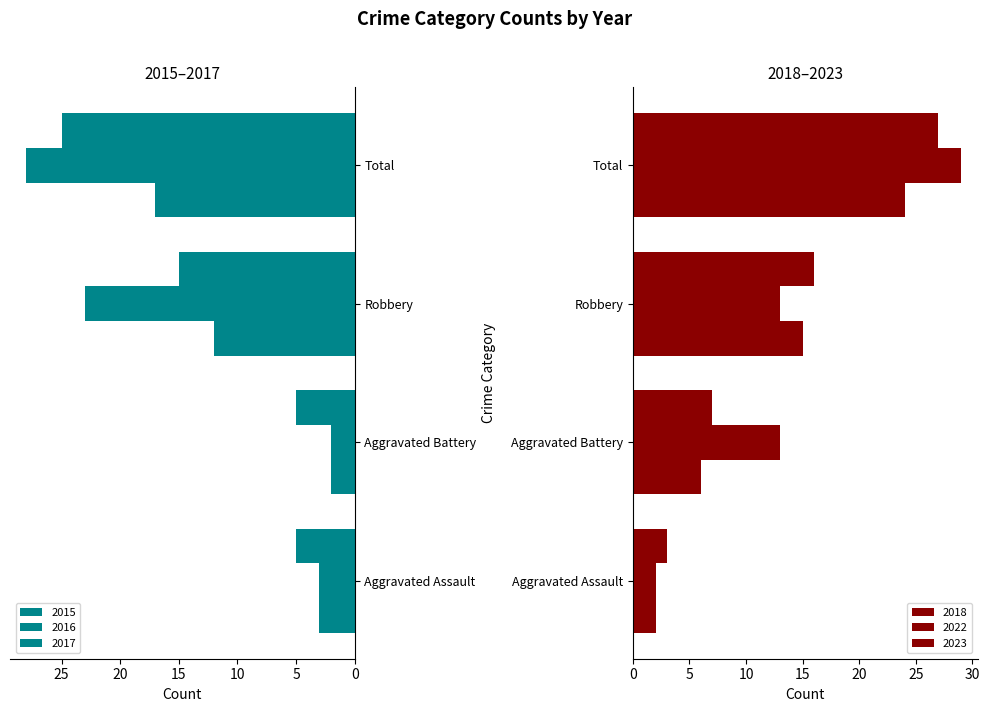

What is the highest value of the 2023 series?

27